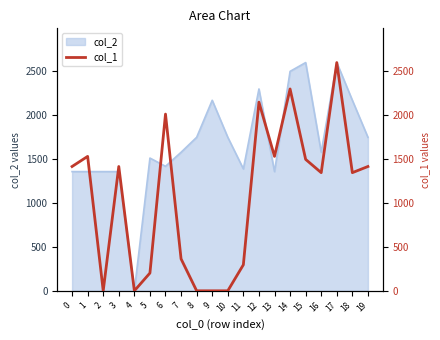

The value of col_2 at 1 is 894.7. True or false?

False